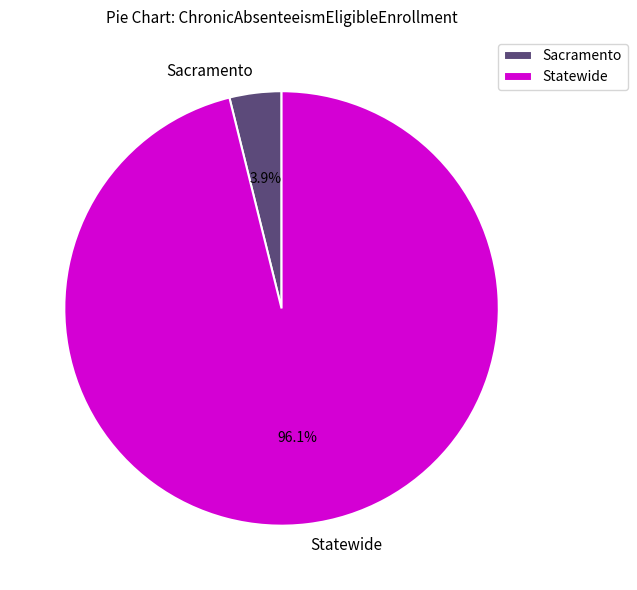

To the nearest percent, what percentage of the pie is Sacramento?

4%